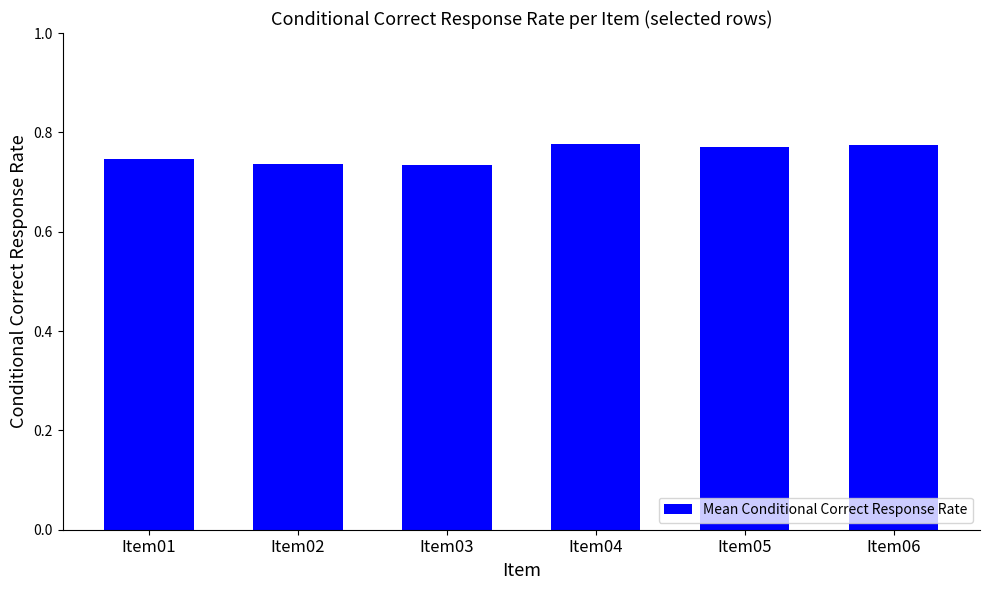

What is the sum of all values?

4.5